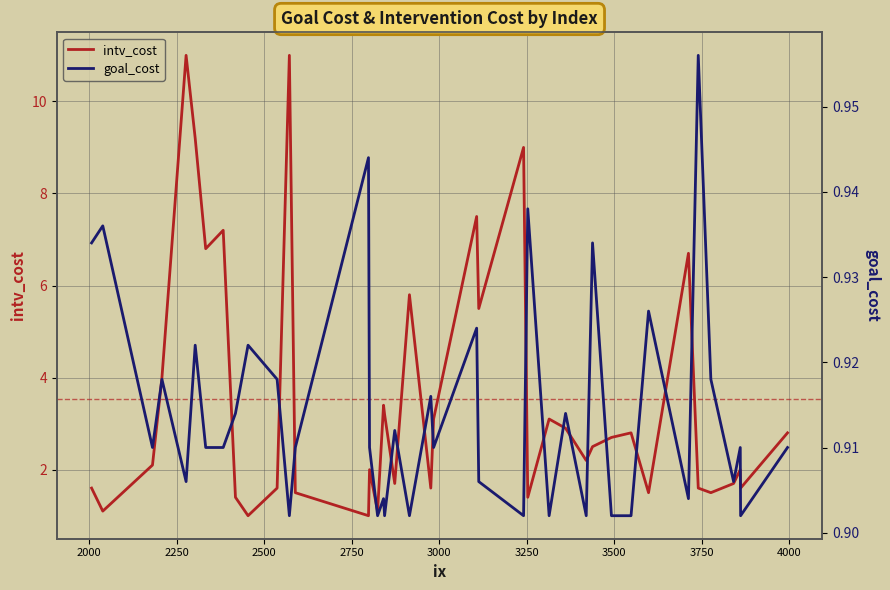

In goal_cost, how many points are higher than both neighbors (excluding endpoints)?

15